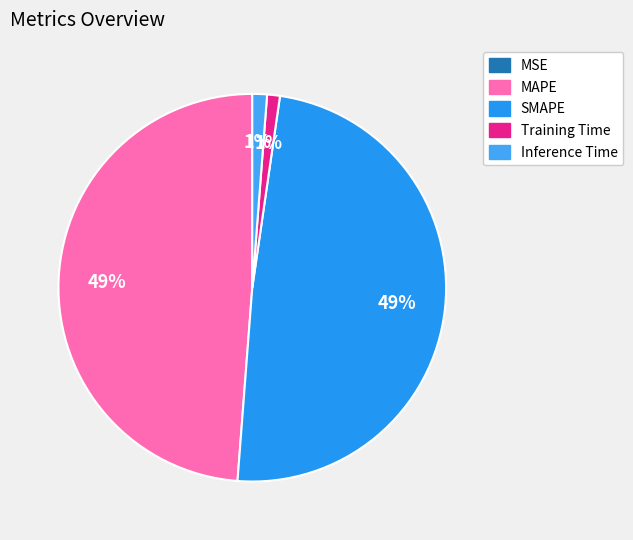

To the nearest percent, what percentage of the pie is MAPE?

49%